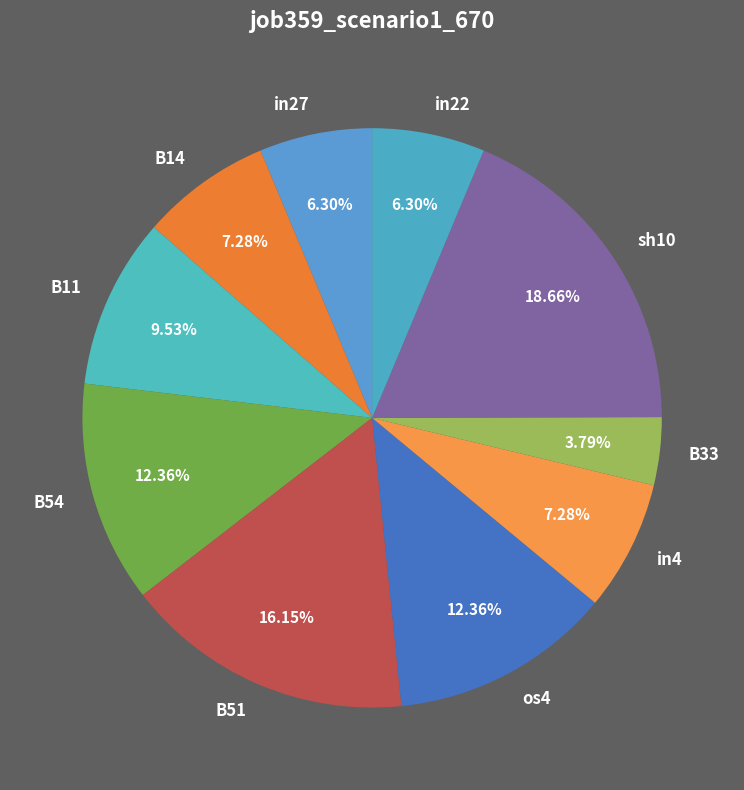

The in22 slice represents 6% of the pie. True or false?

True